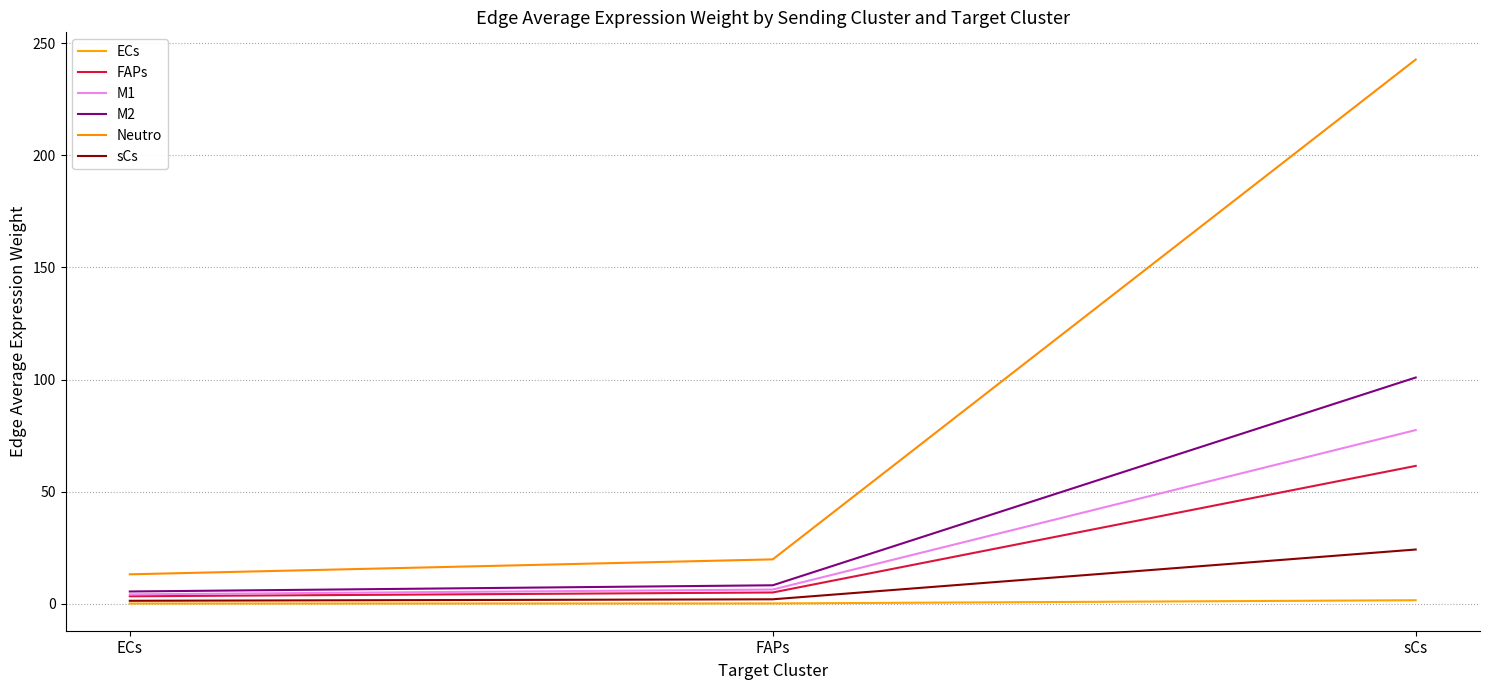

How many values in the FAPs series are below 5?

1